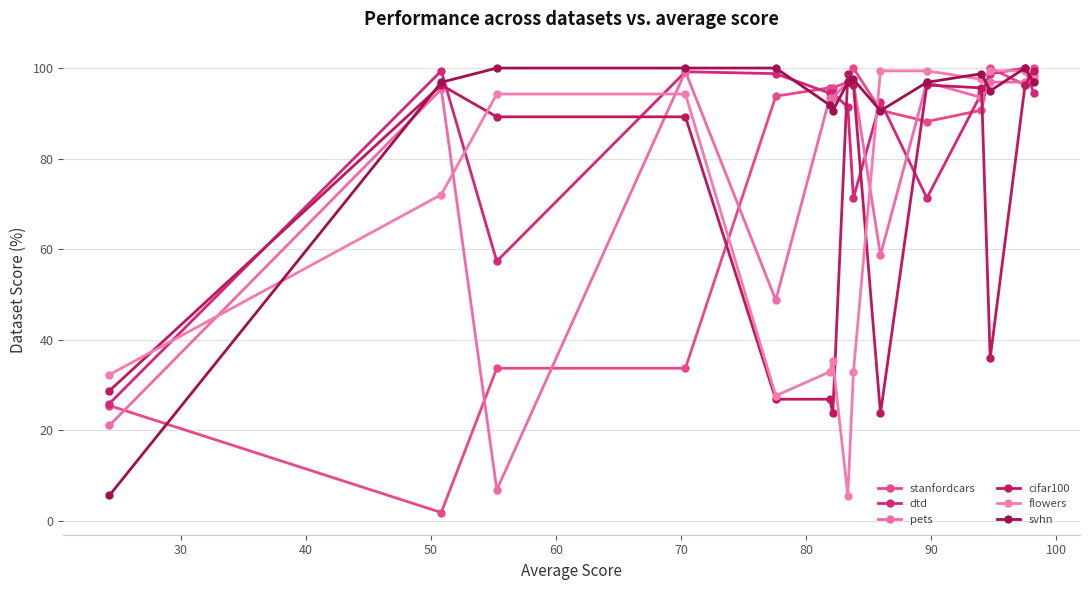

Is this an area chart (filled region under the line)?

No